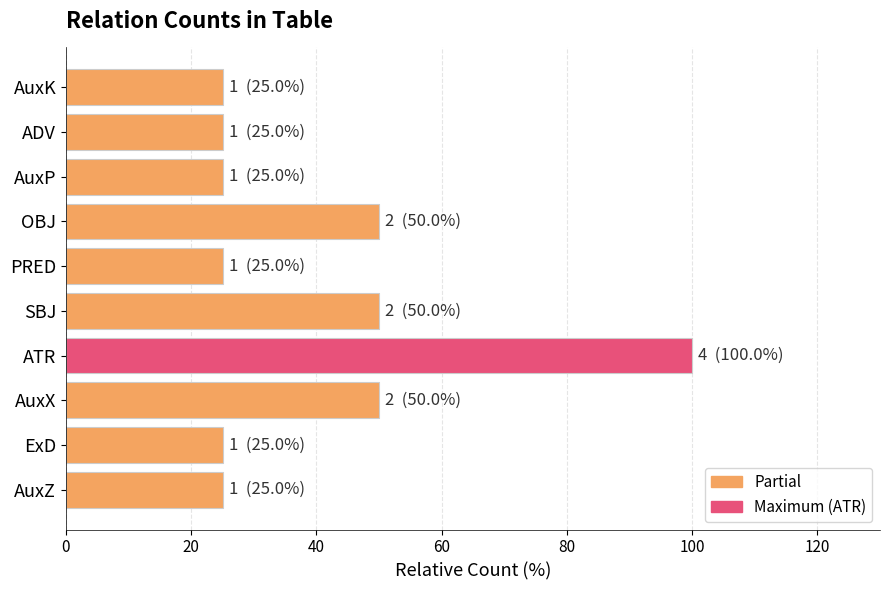

What is the minimum value shown in the chart?

25